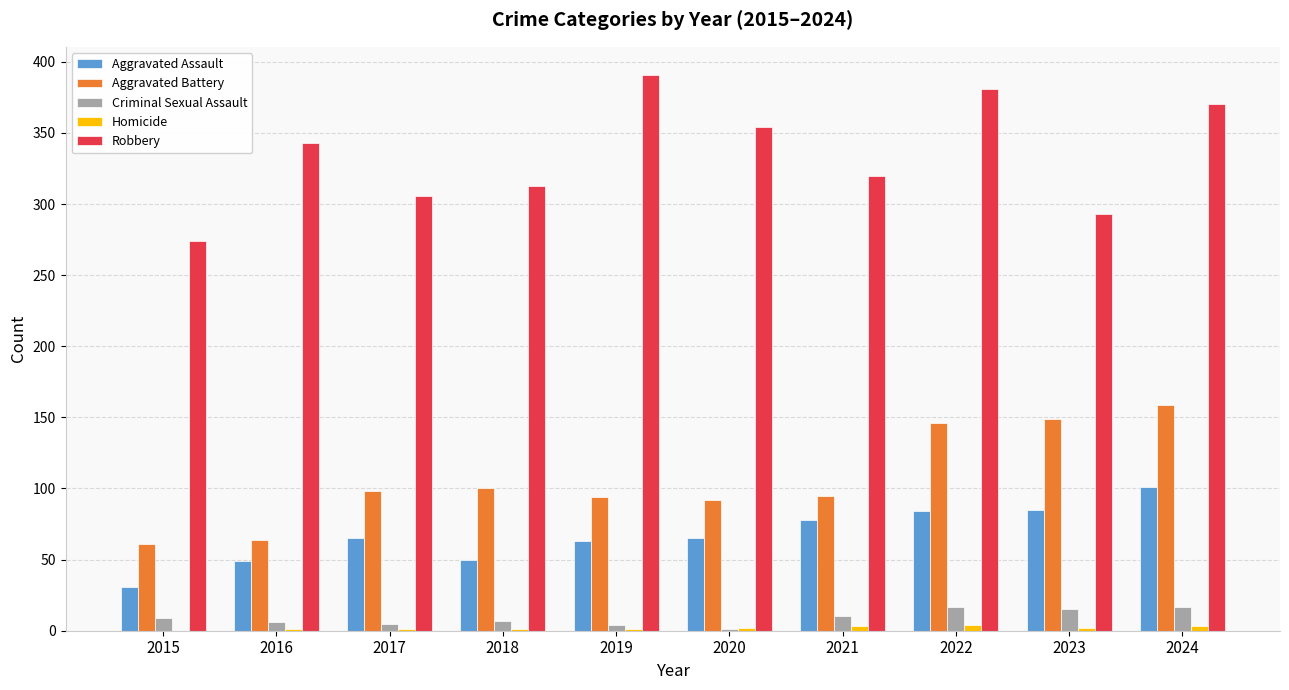

What is the average value of the Aggravated Assault series?

67